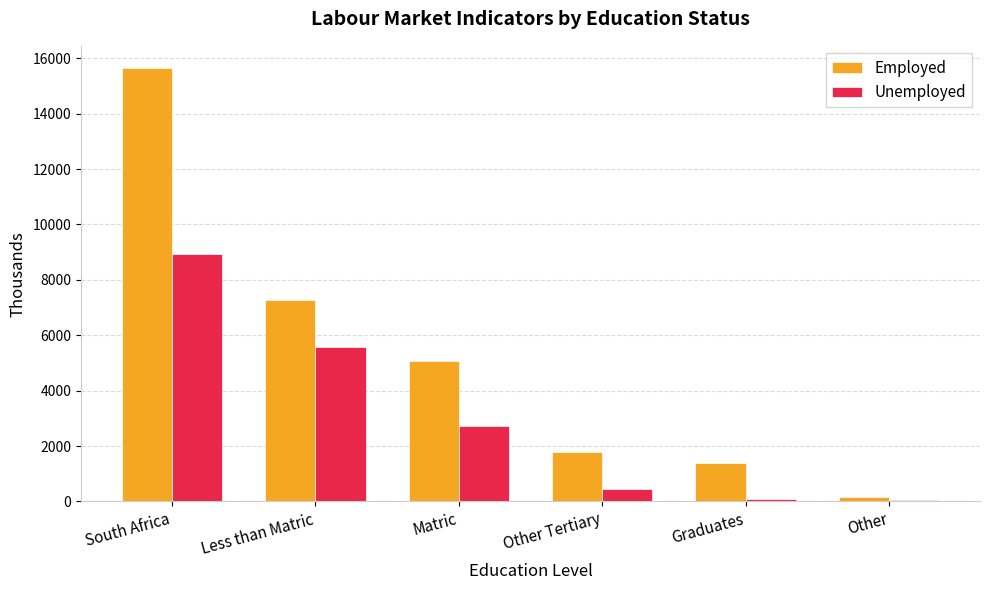

At Less than Matric, list the series in order from smallest to largest.

Unemployed, Employed